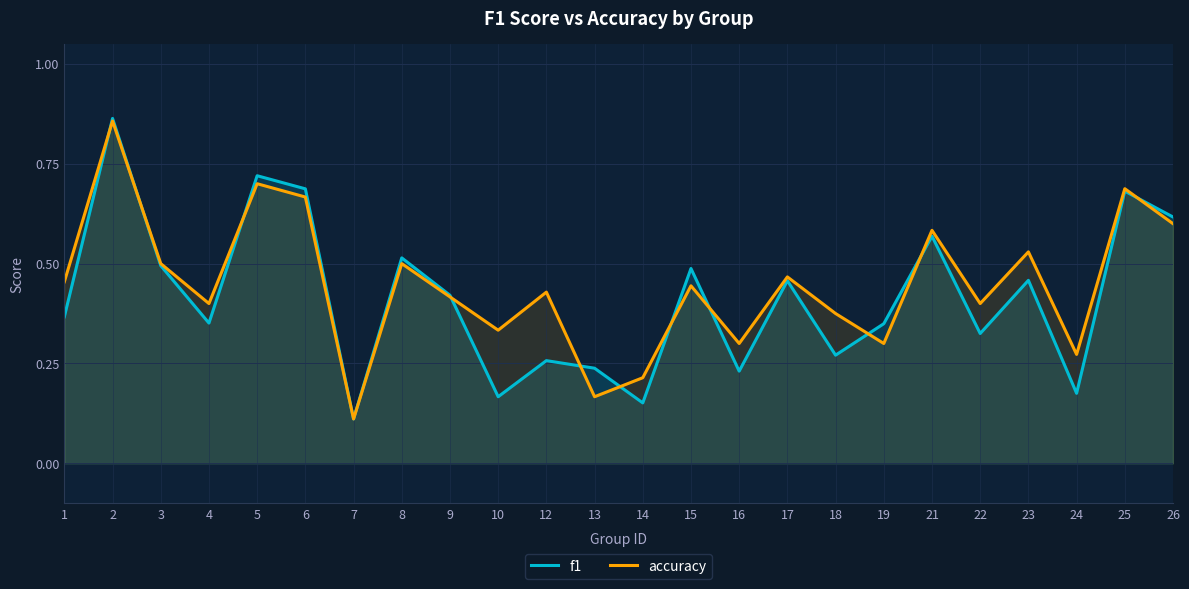

Between 9 and 10, which is larger?

9